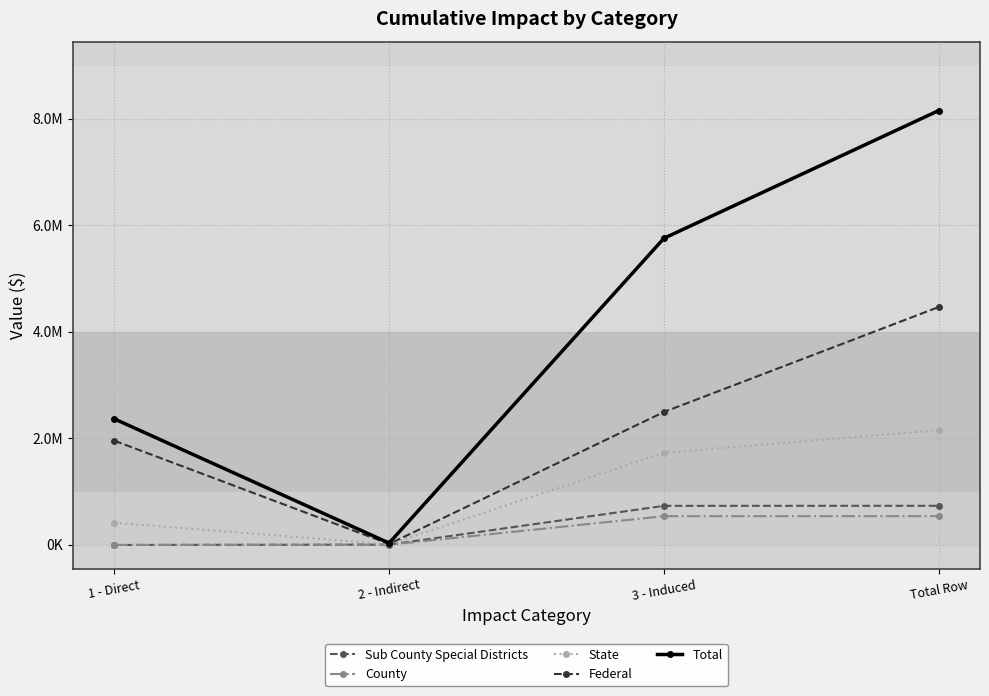

The value of State at Total Row is 3656365.7. True or false?

False